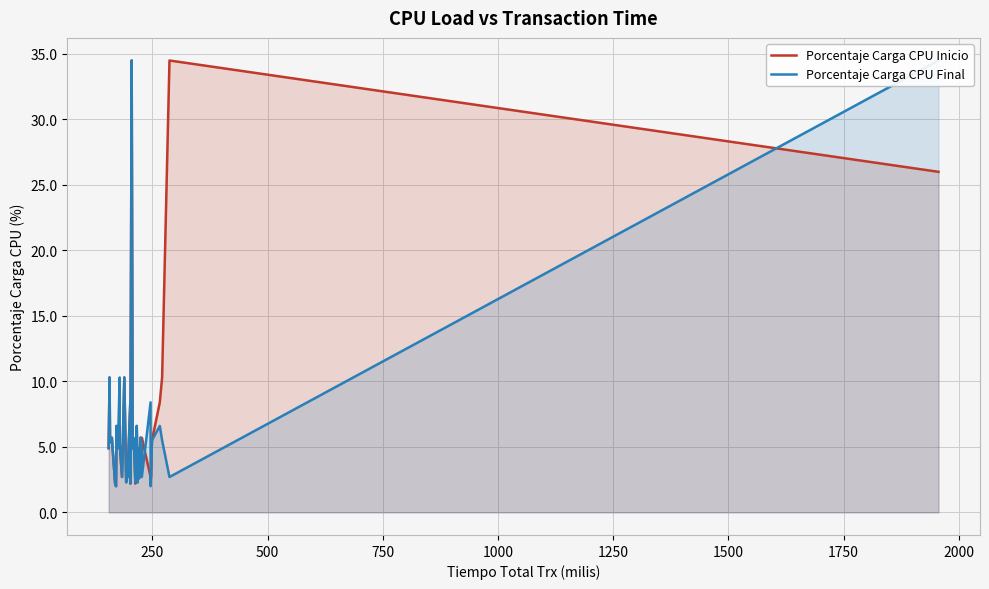

Where is the first local maximum for Porcentaje Carga CPU Inicio?

250